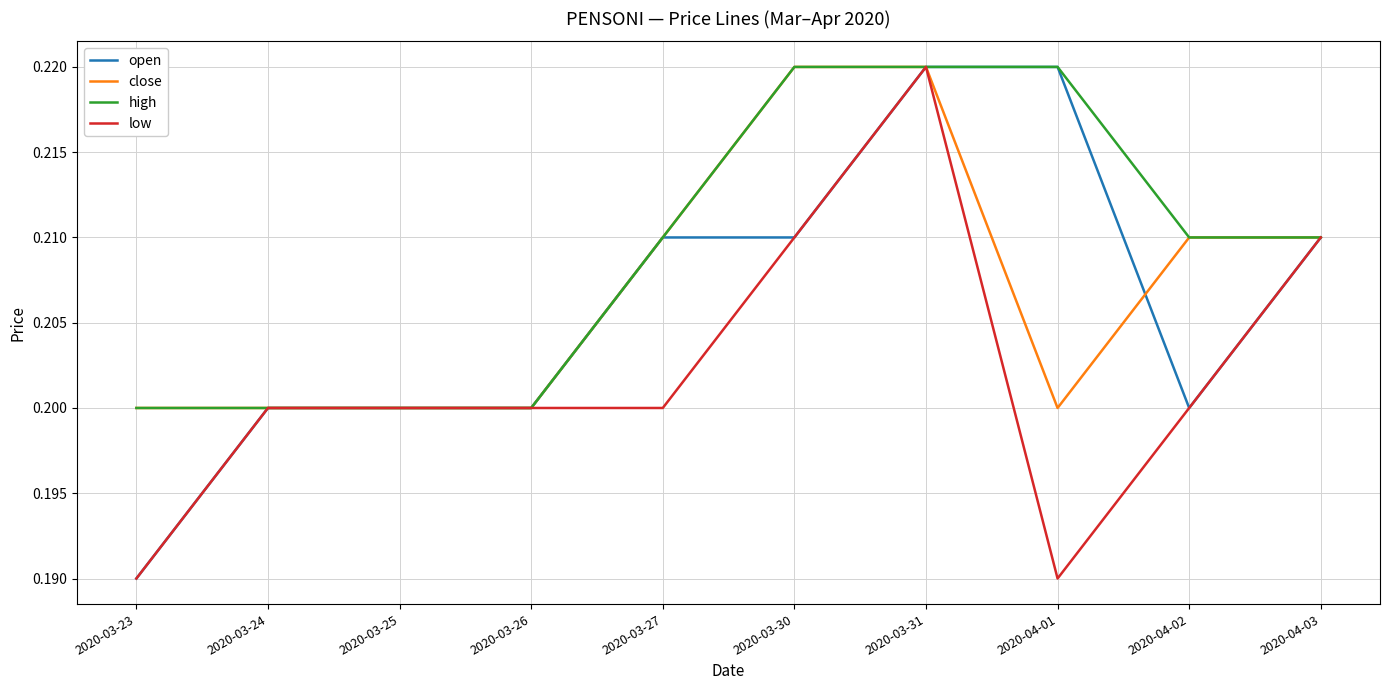

The low series shows 0.2 at 2020-03-25. True or false?

True